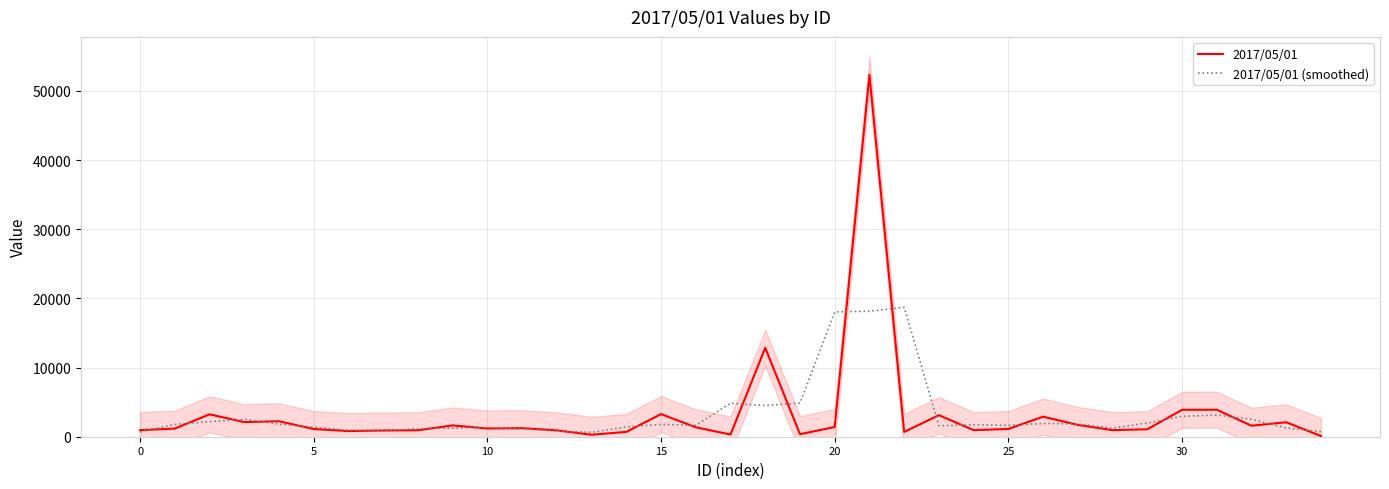

After their last crossing, which series has the higher values: 2017/05/01 or 2017/05/01 (smoothed)?

2017/05/01 (smoothed)